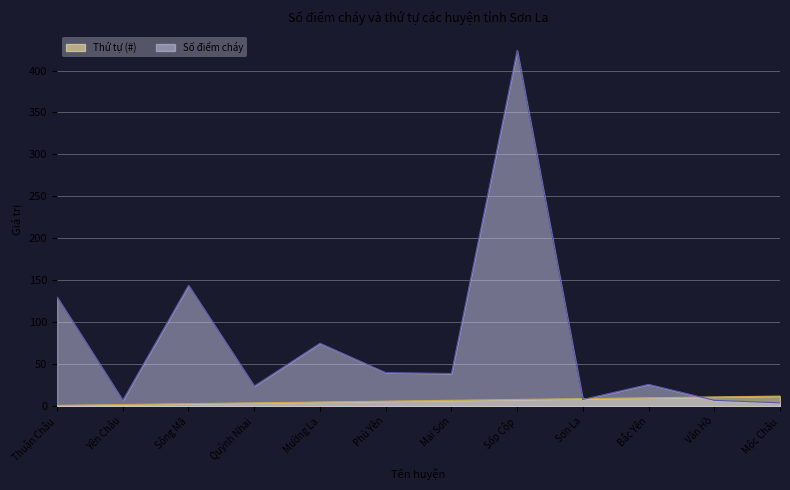

The value of Số điểm cháy at Mường La is 38. True or false?

False